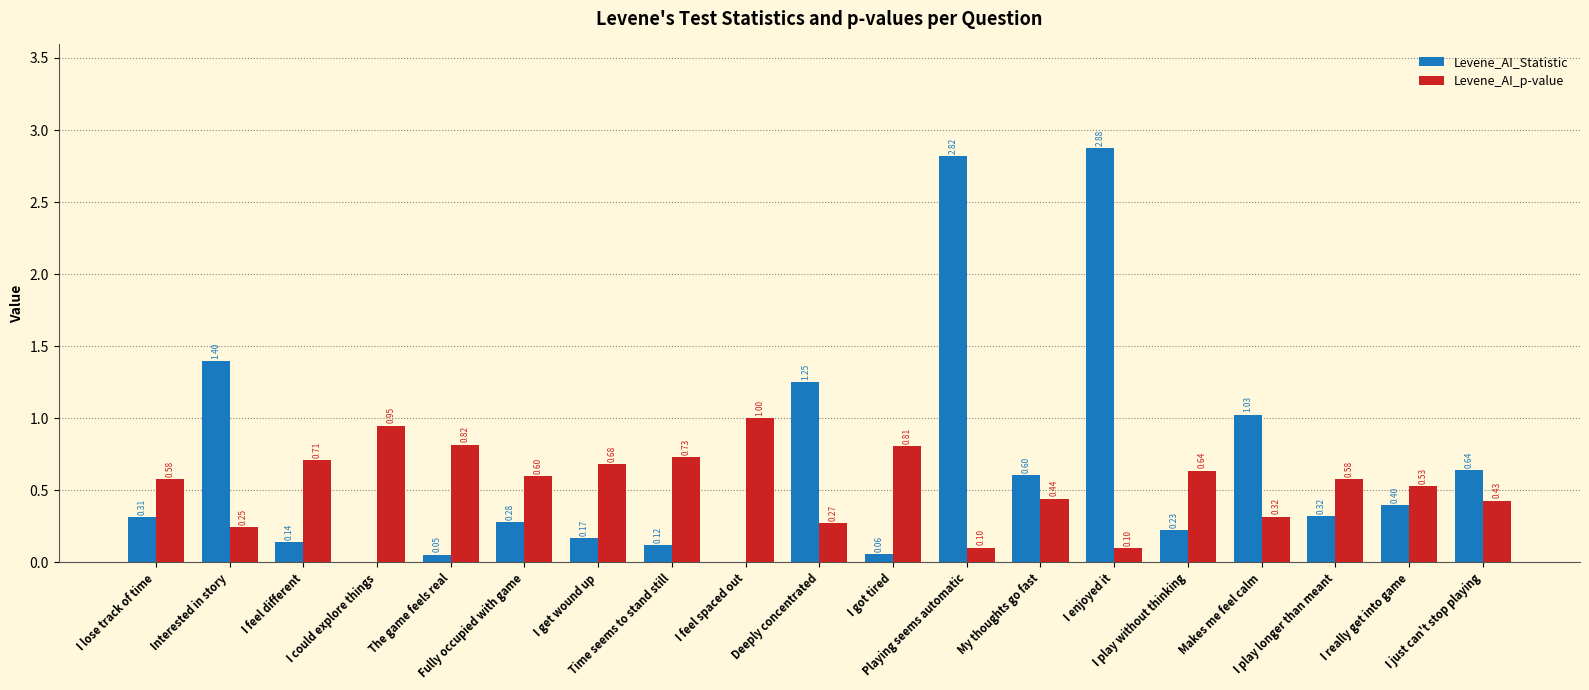

How many data points in Levene_AI_Statistic are above 0?

18